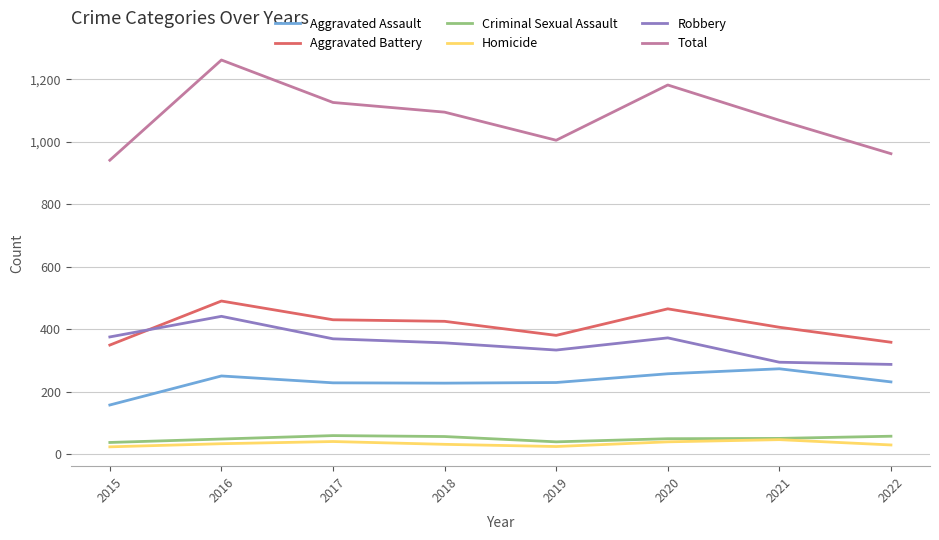

Is it true that Criminal Sexual Assault equals 57 at 2022?

True